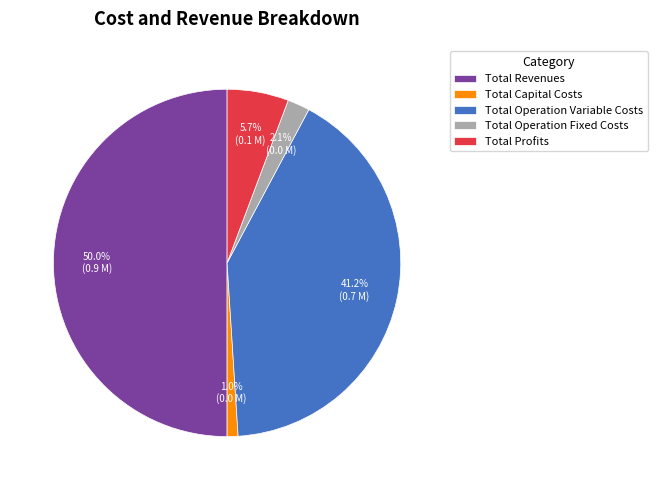

What is the largest slice in the pie chart?

Total Revenues